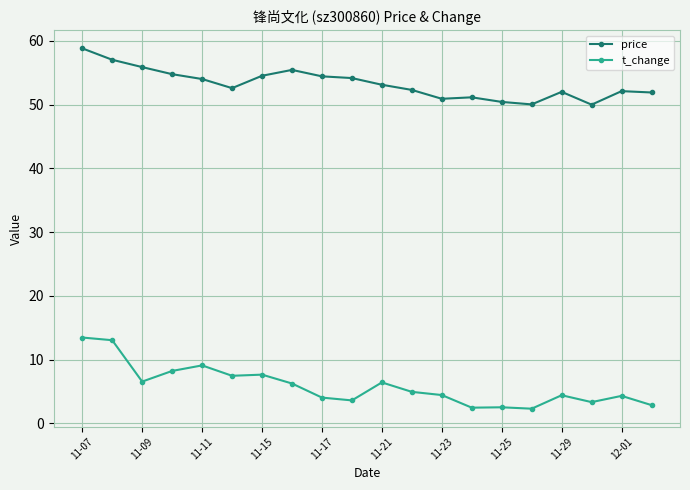

At how many categories does at least one series exceed 41?

20